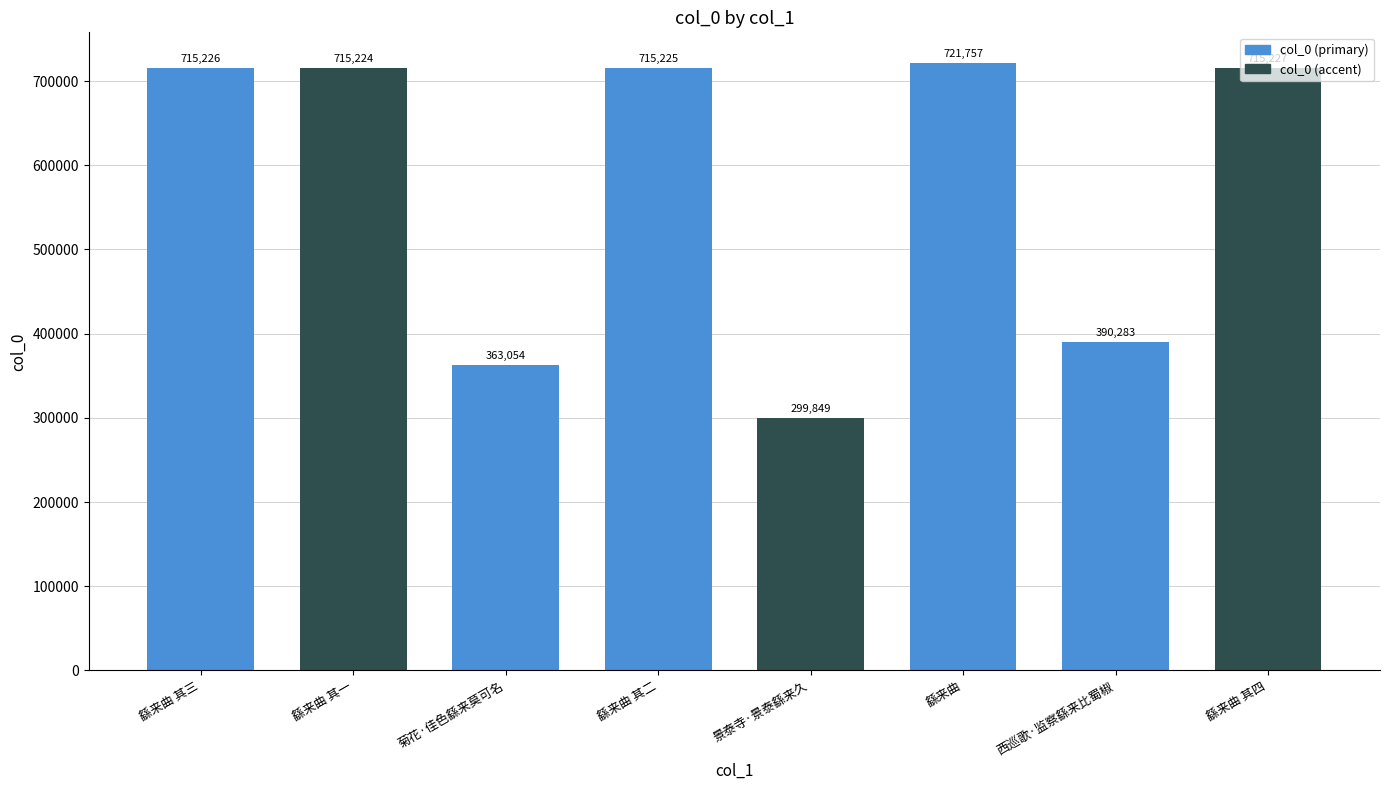

What is the difference between the maximum and minimum values?

421908